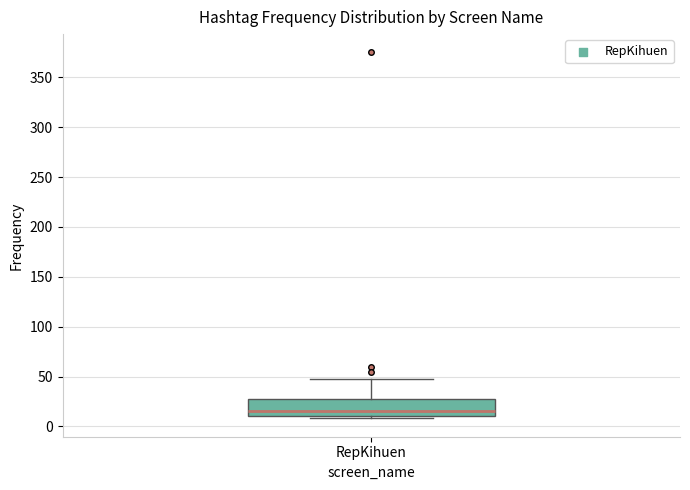

Where does the median line of the box for RepKihuen sit on the y-axis? The values are not printed on the chart, so give them approximately, as read against the axis.

15